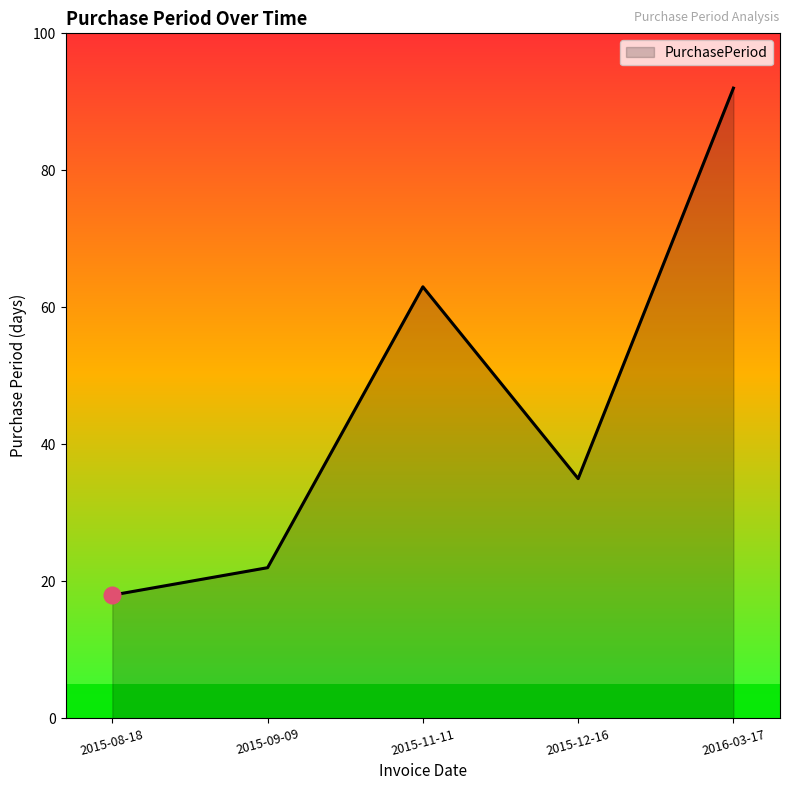

What is the smallest value displayed?

18